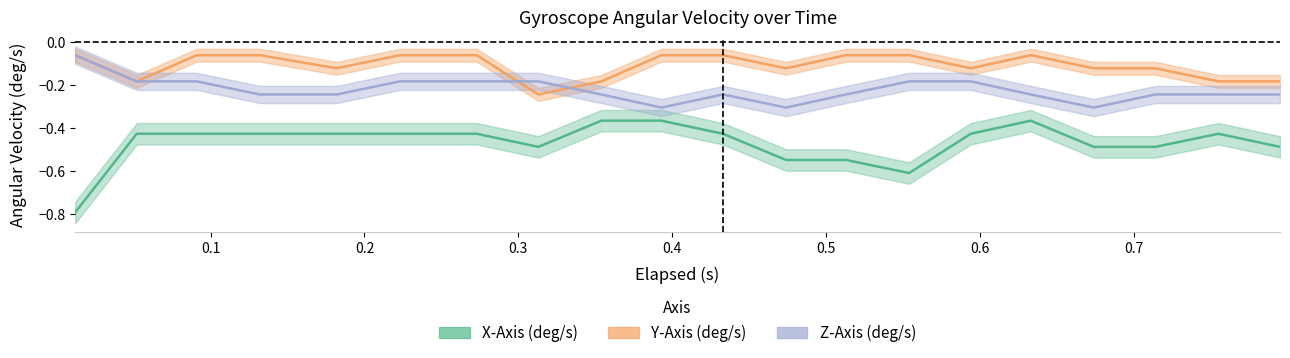

What is the maximum value shown in the chart?

-0.1